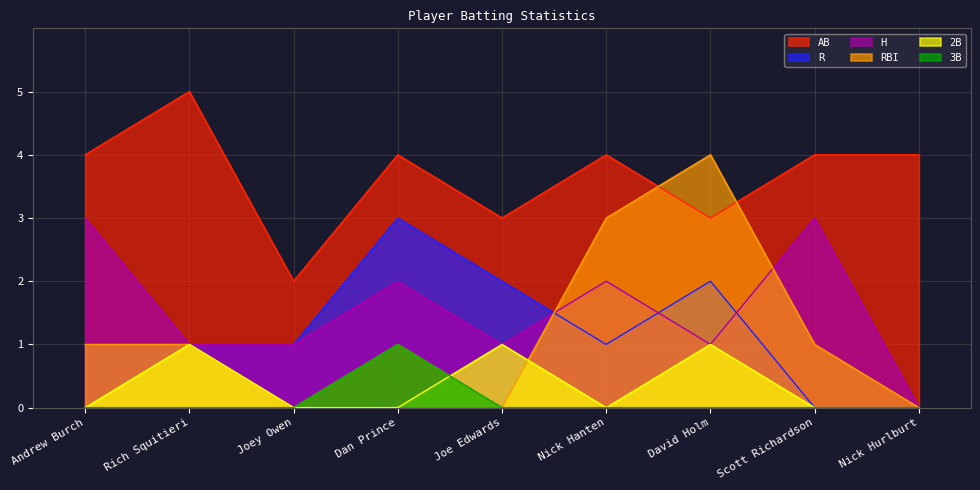

Which label corresponds to the smallest value in the chart?

Scott Richardson